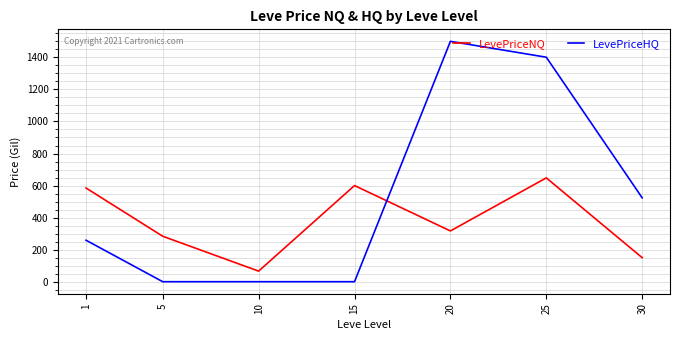

Where does the LevePriceNQ series first go above 316?

1